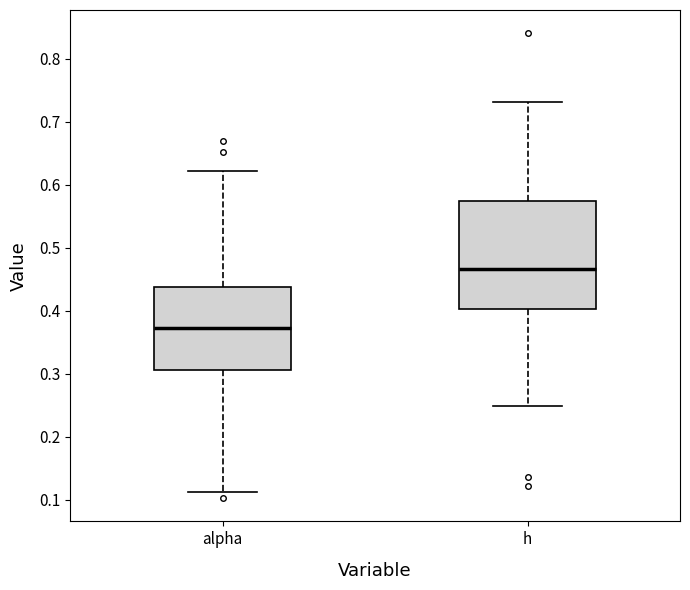

Reading left to right, read every box against the y-axis: the position of its median line, the range the box covers, and the ends of its whiskers. The values are not printed on the chart, so give them approximately, as read against the axis.

alpha: median 0.37, box 0.31 to 0.44, whiskers 0.11 to 0.62
h: median 0.47, box 0.40 to 0.57, whiskers 0.25 to 0.73